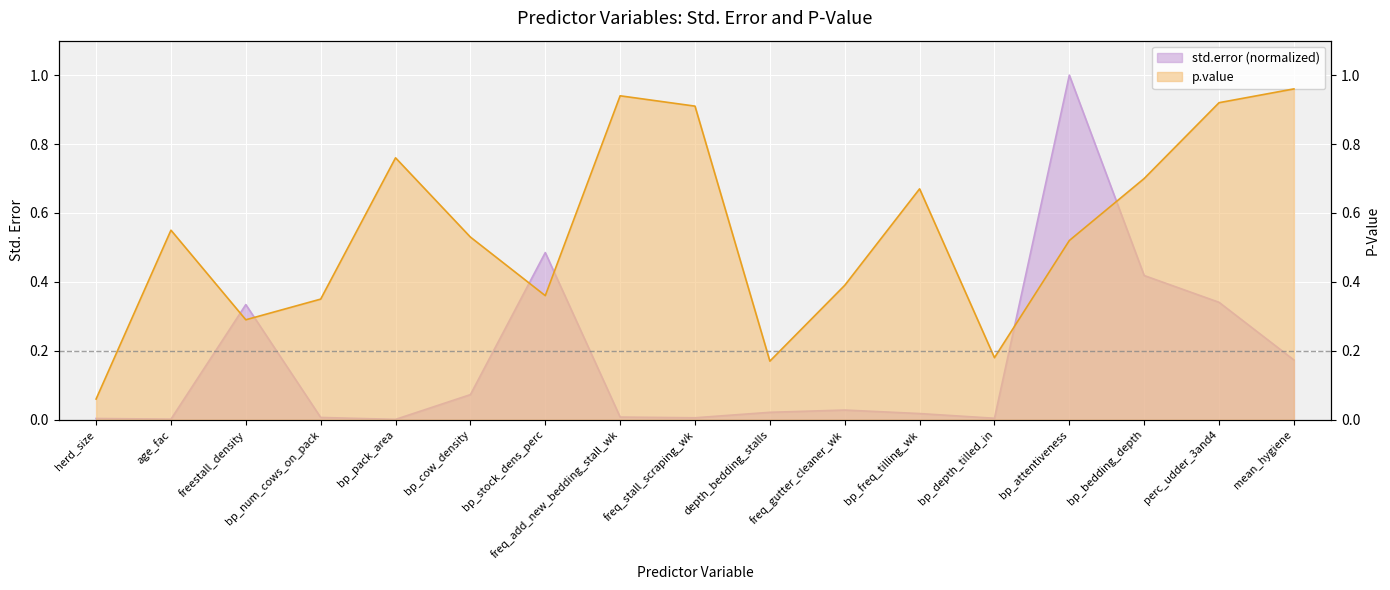

The value of std.error at herd_size is 0.0. True or false?

False